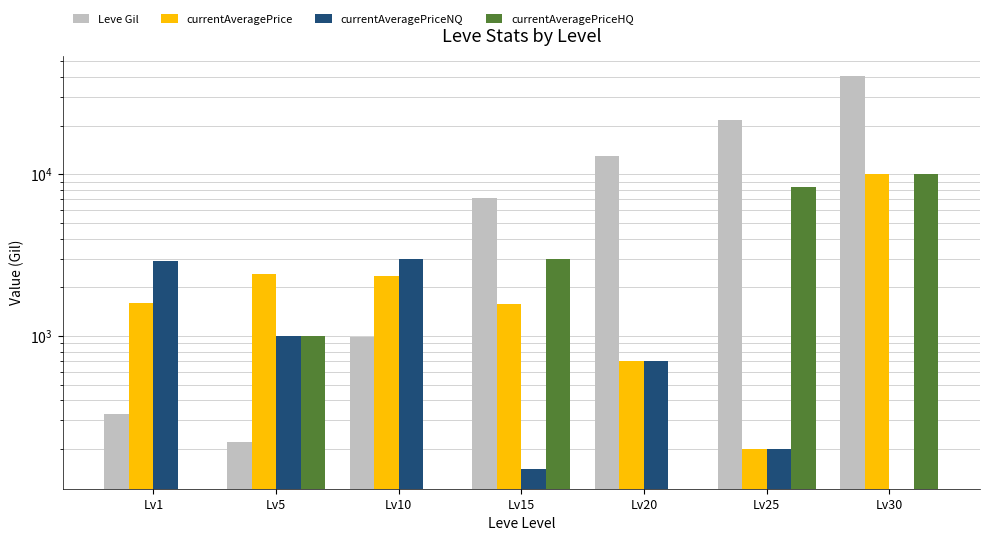

Does the chart contain any negative values?

No